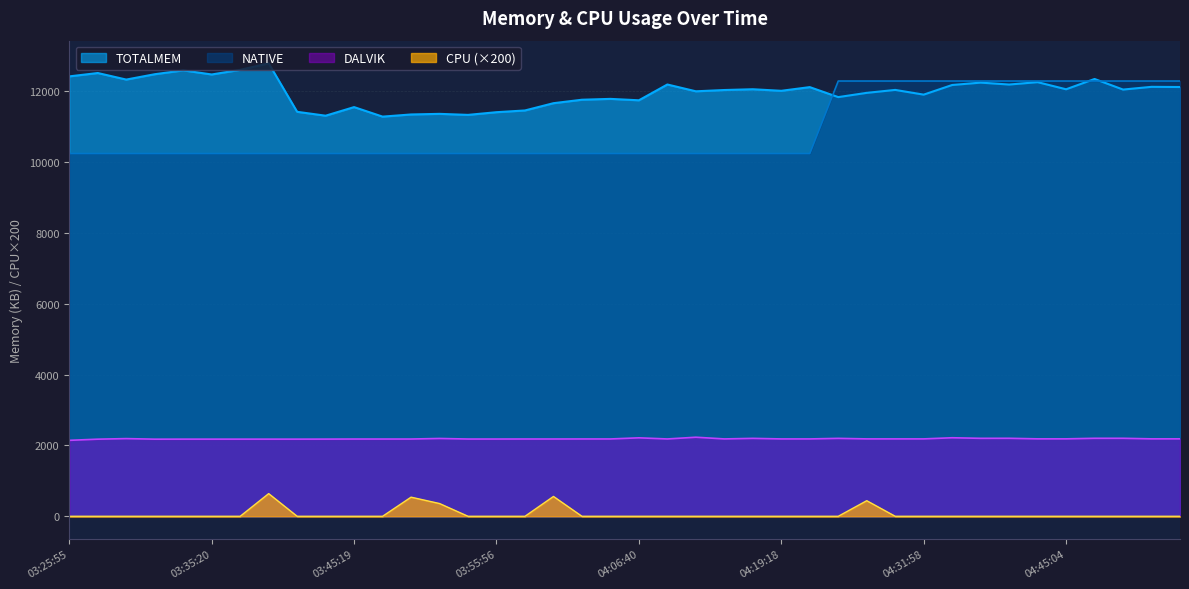

Rank the categories by NATIVE value from lowest to highest.

03:25:55, 03:27:44, 03:29:21, 03:31:10, 03:33:17, 03:35:20, 03:37:19, 03:39:16, 03:41:21, 03:43:18, 03:45:19, 03:47:12, 03:49:21, 03:51:25, 03:53:35, 03:55:56, 03:58:05, 04:00:06, 04:02:25, 04:04:30, 04:06:40, 04:09:54, 04:12:52, 04:15:03, 04:17:09, 04:19:18, 04:21:35, 04:23:40, 04:26:02, 04:28:38, 04:31:58, 04:34:53, 04:37:37, 04:40:10, 04:42:49, 04:45:04, 04:48:14, 04:50:48, 04:53:03, 04:55:23